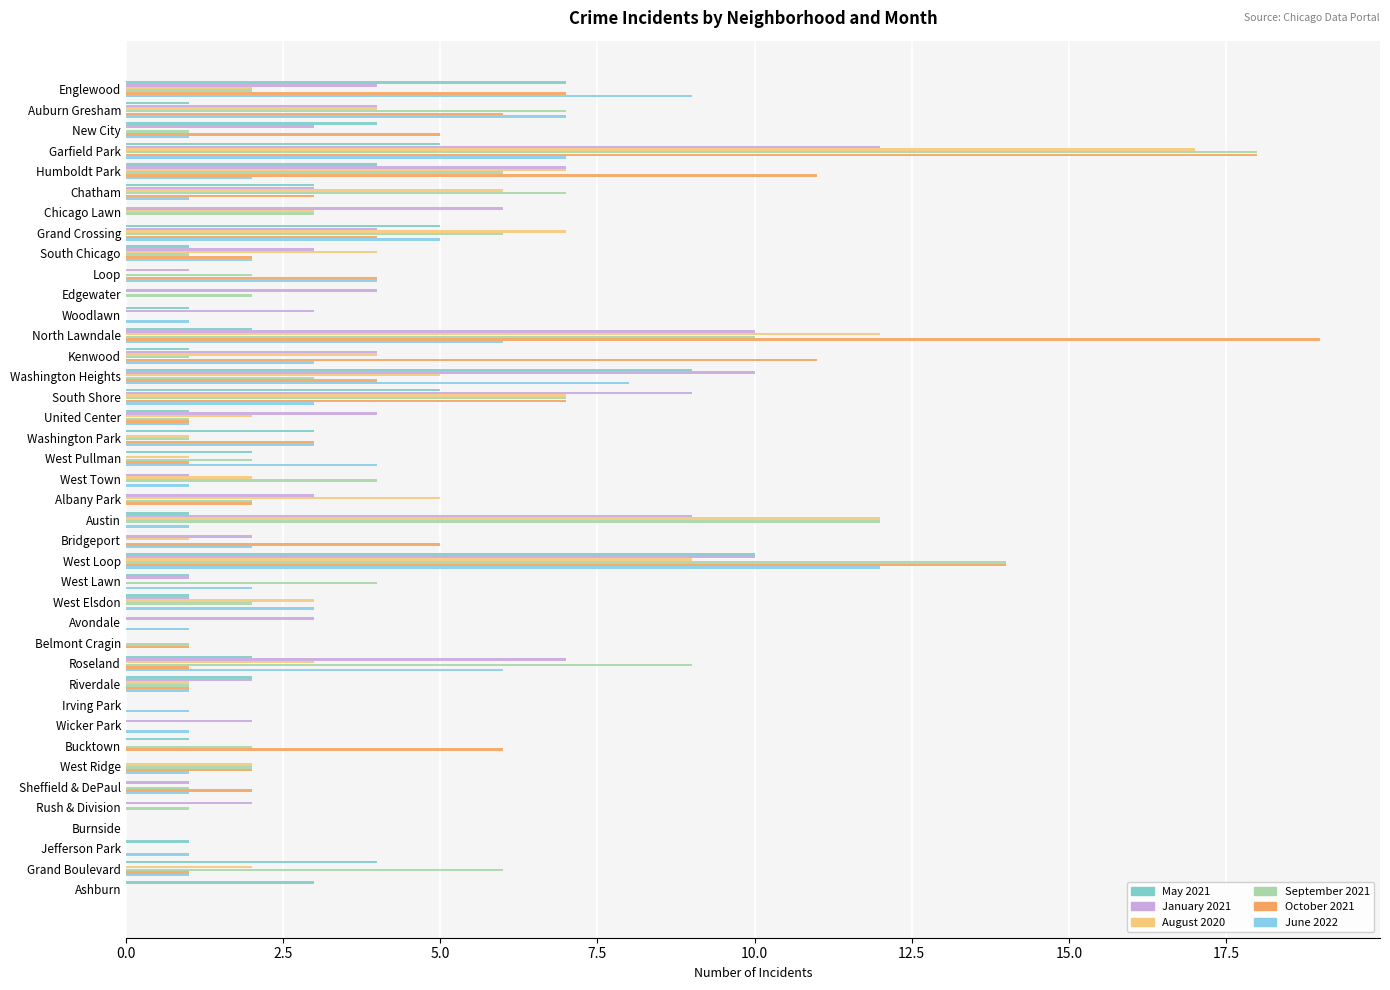

What are all the series names shown in the legend?

May 2021, January 2021, August 2020, September 2021, October 2021, June 2022